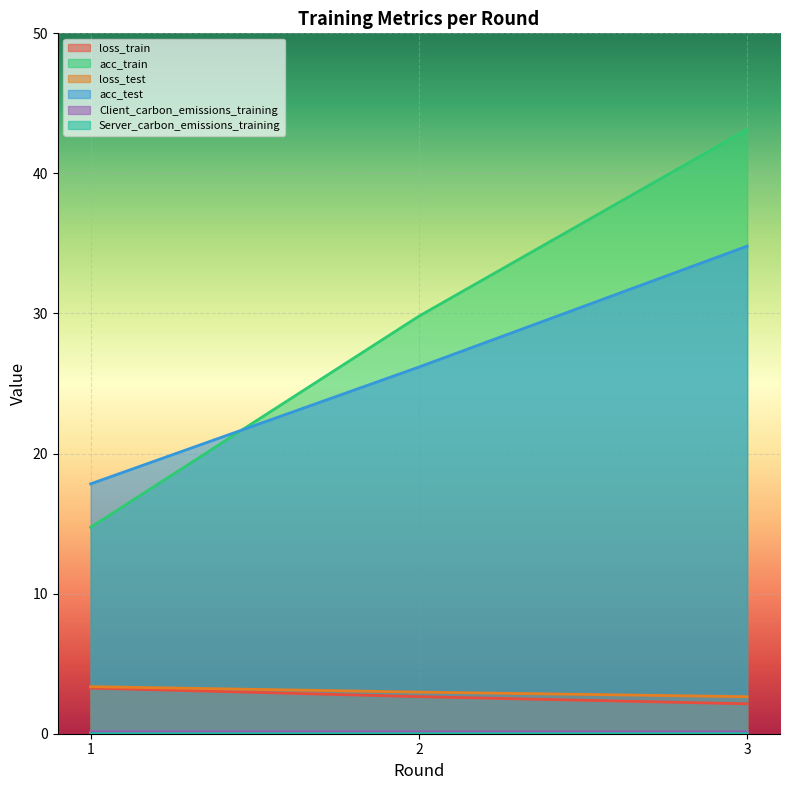

Does the chart display data point markers on the line(s)?

No